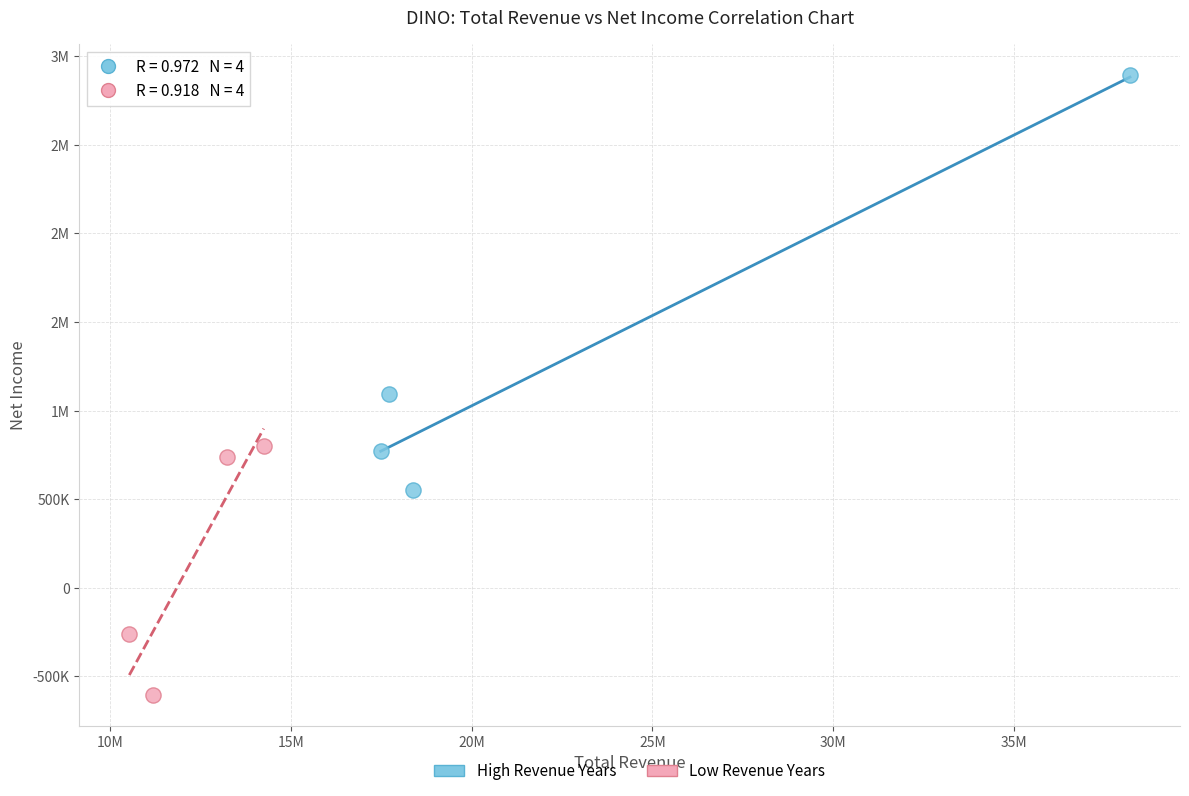

What are all the series names shown in the legend?

High Revenue Years, Low Revenue Years